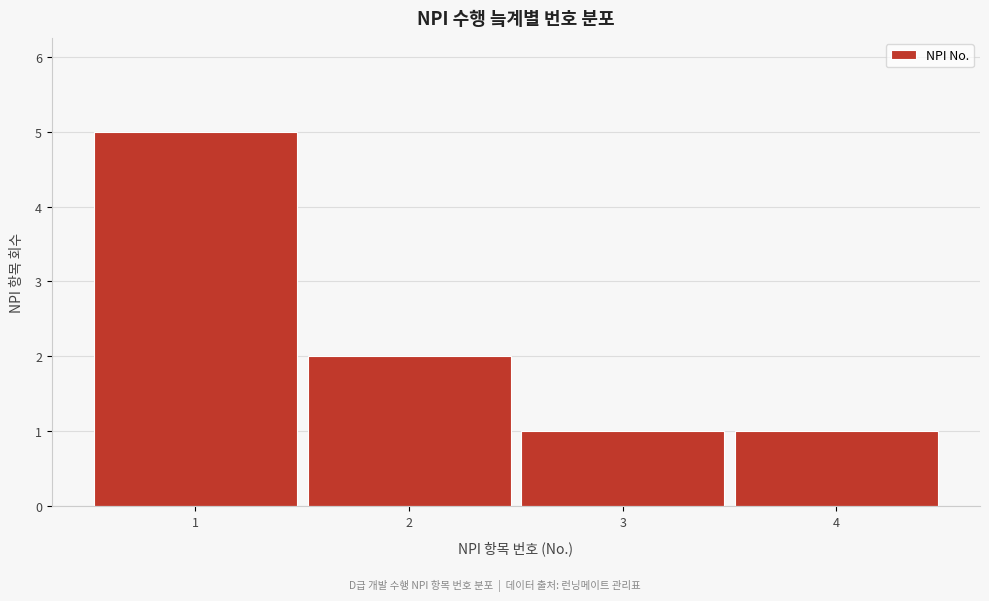

Which range on the x-axis has the tallest bar?

0.5 to 1.5